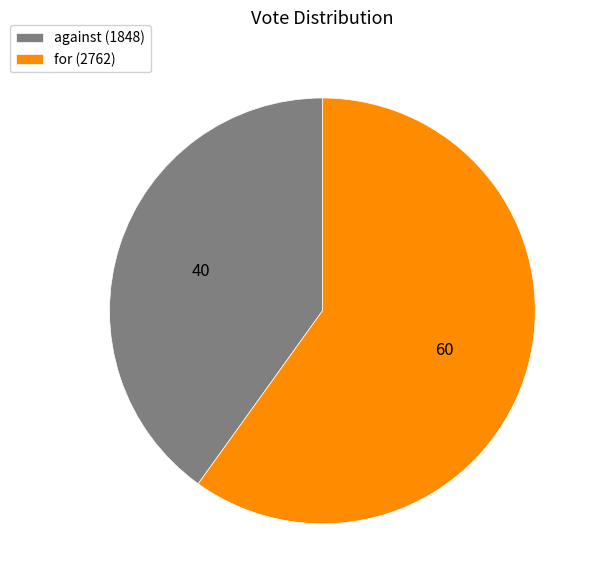

Which category has the biggest portion of the pie?

for